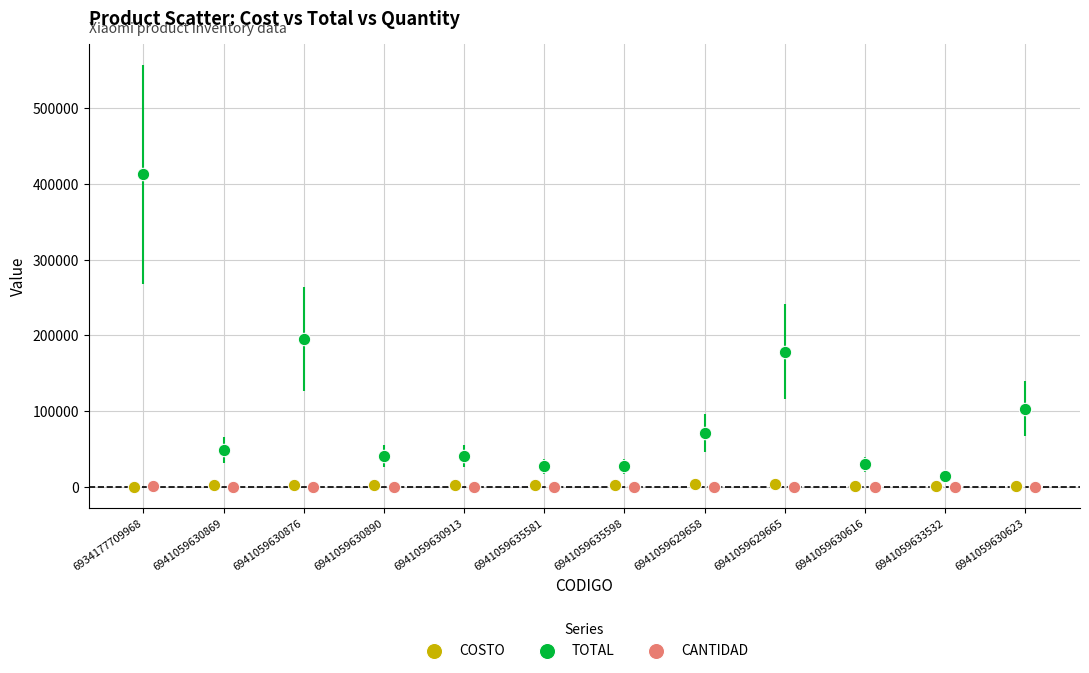

Which series has the largest Y range (max minus min)?

TOTAL